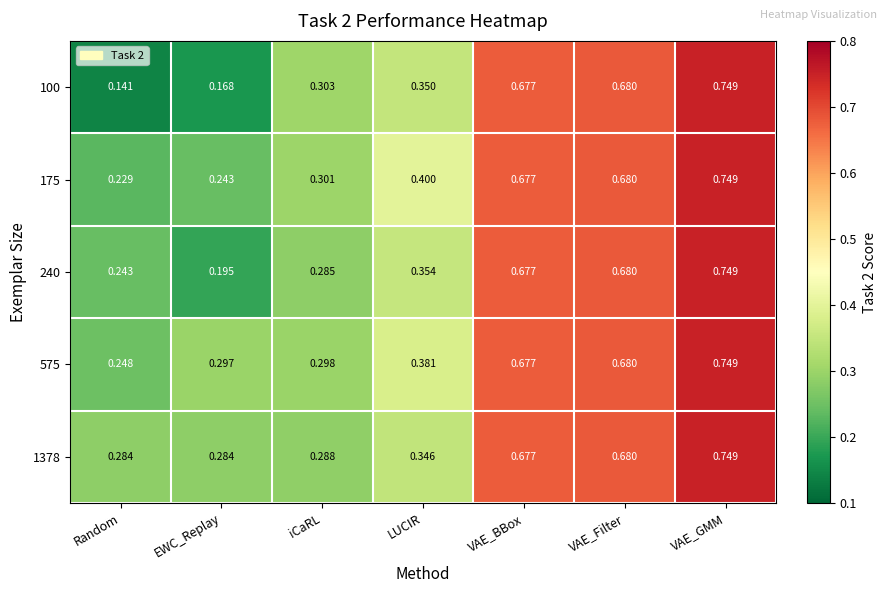

List the labels in order of 240 value, largest first.

VAE_GMM, VAE_Filter, VAE_BBox, LUCIR, iCaRL, Random, EWC_Replay